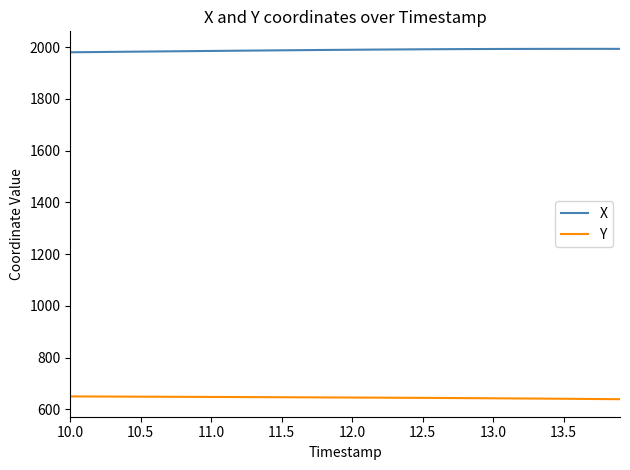

What is the highest value of the X series?

1993.4